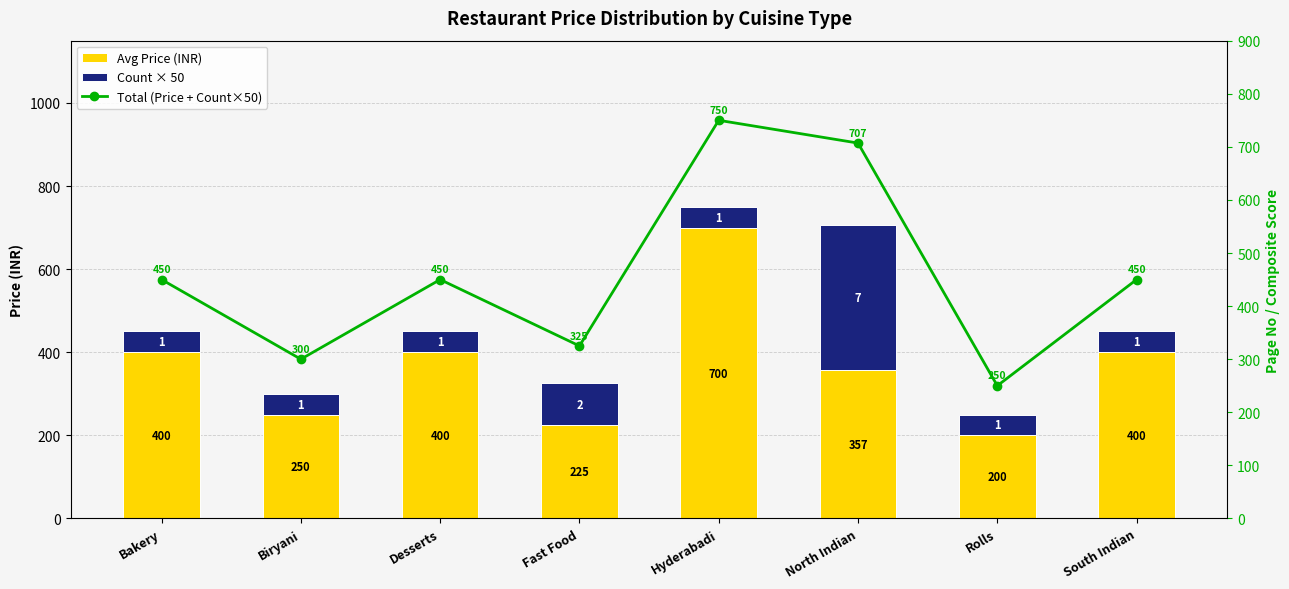

What position from the right is Rolls?

2